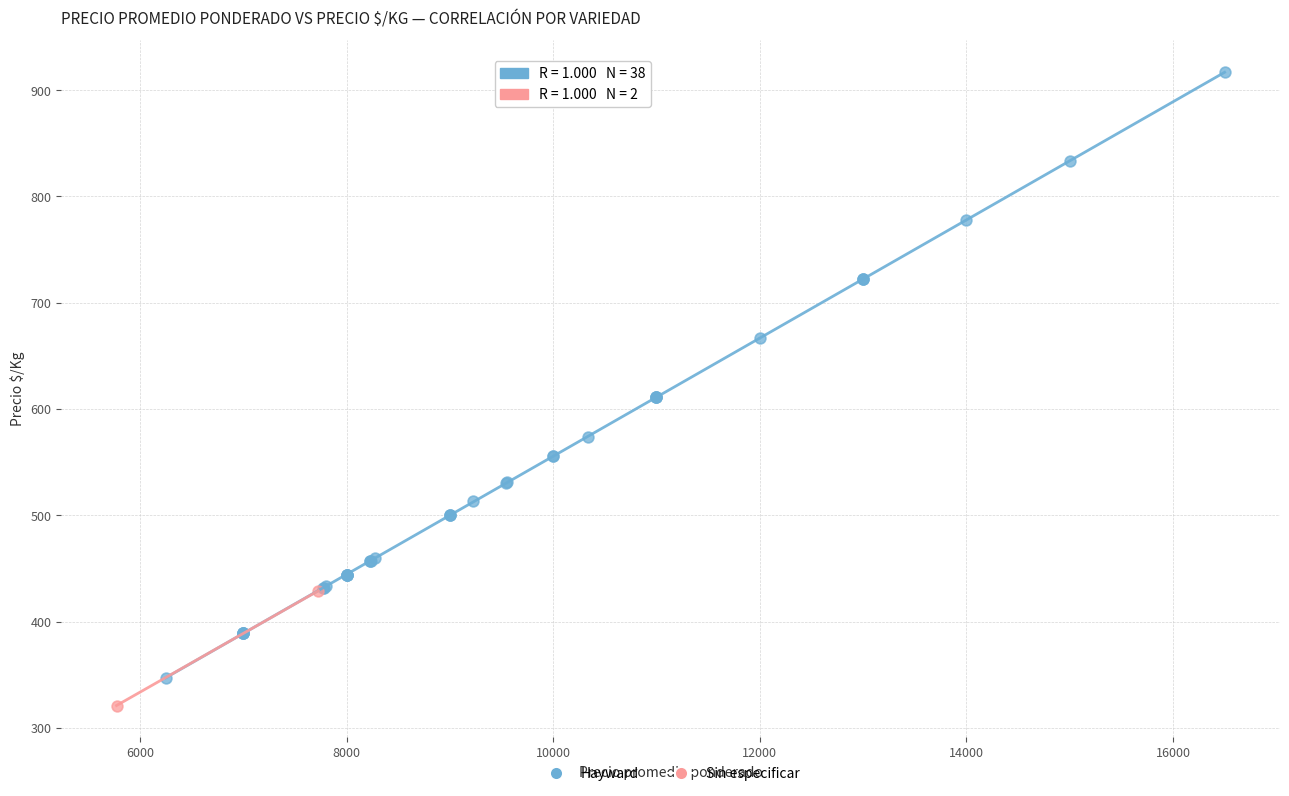

What are all the series names shown in the legend?

Hayward, Sin especificar